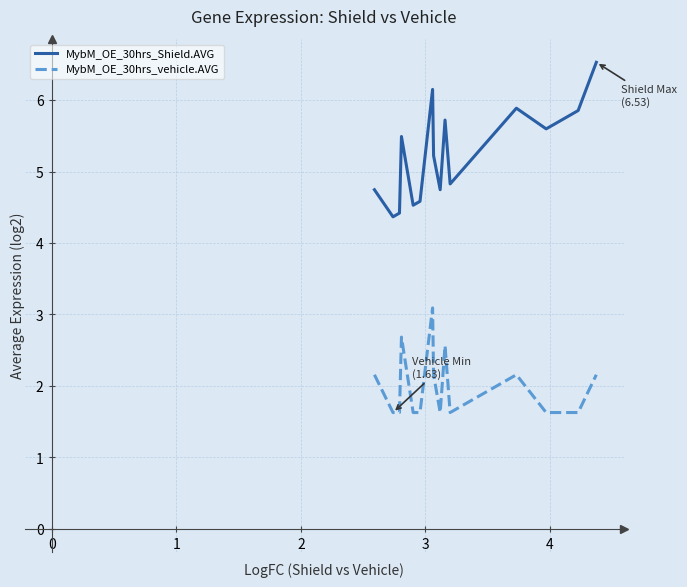

How many categories are shown in the chart?

20